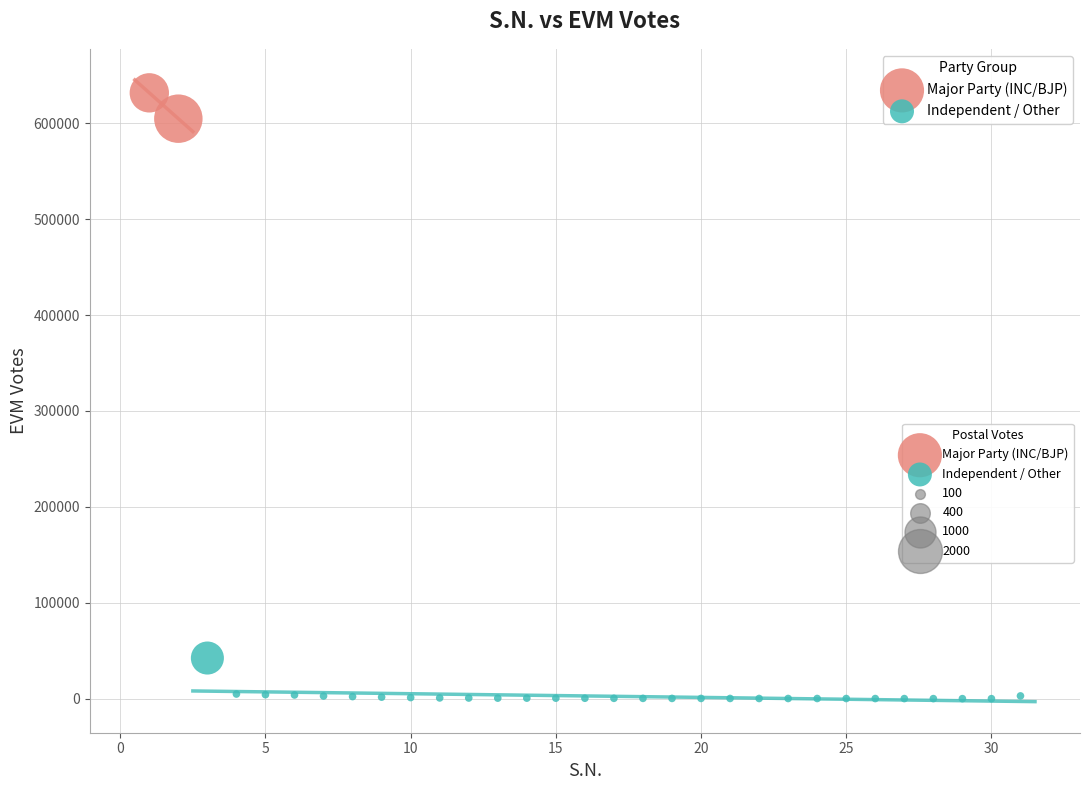

Which series has the largest Y range (max minus min)?

Independent / Other